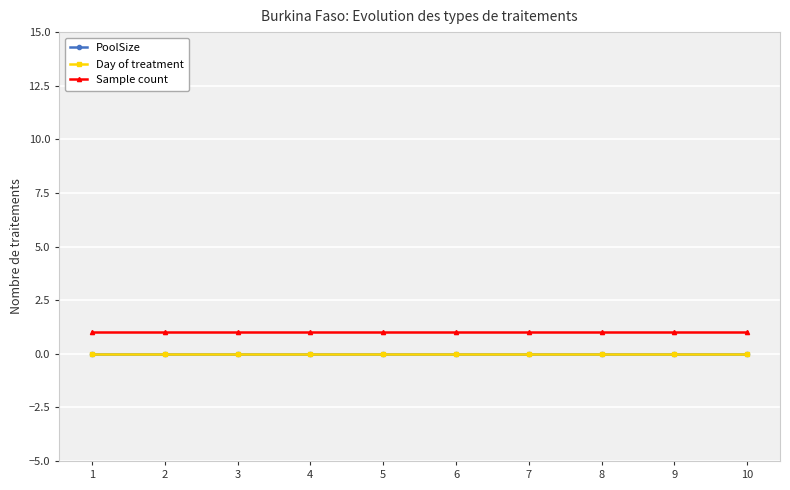

Which category has the highest value in the Day of treatment series?

1